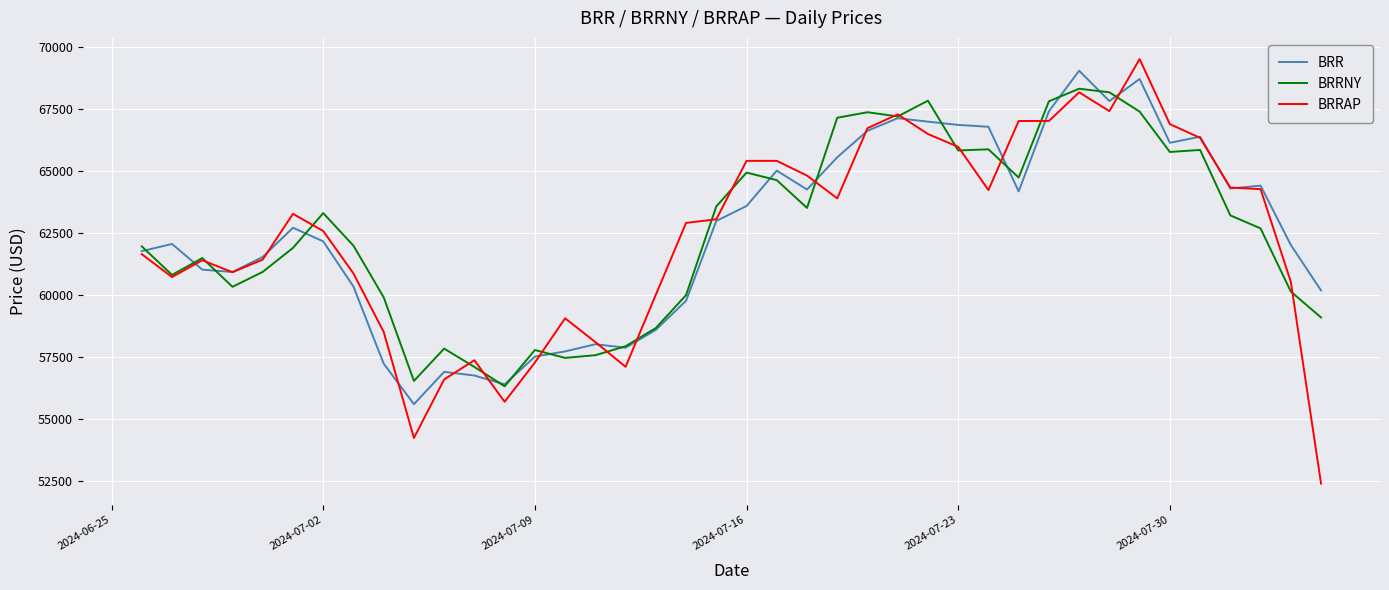

What is the smallest value displayed?

52389.8